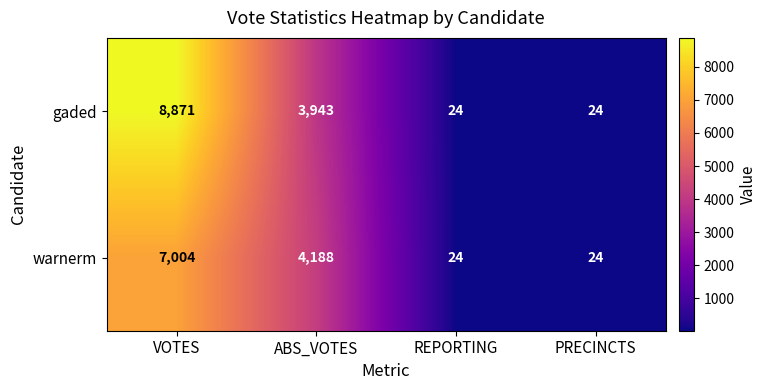

What is the sum of the warnerm values at ABS_VOTES and PRECINCTS?

4212